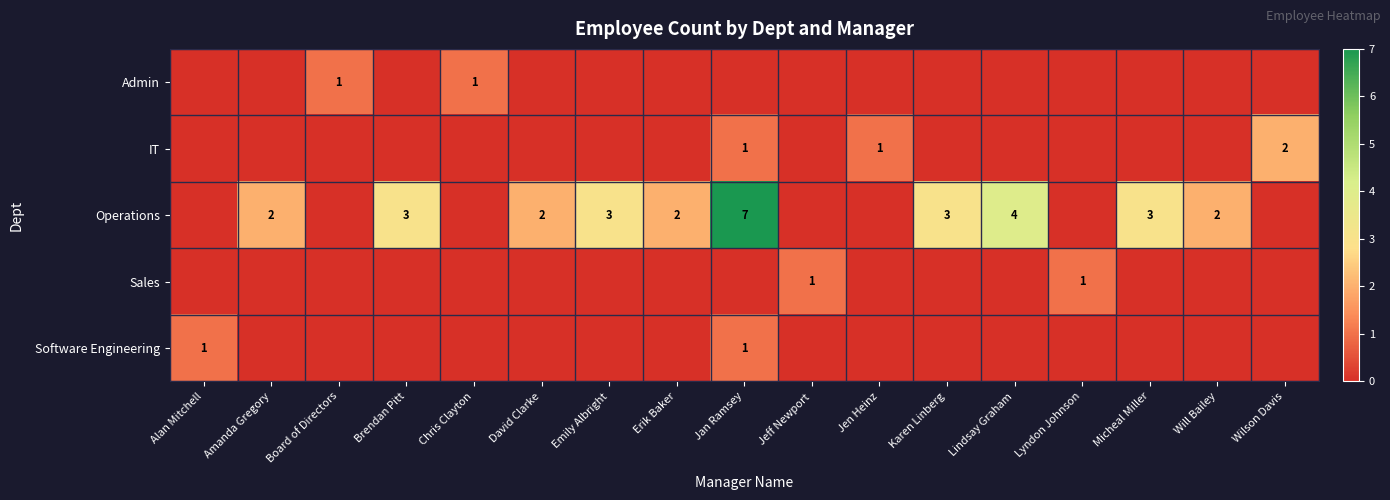

Is it true that Admin equals 2 at Board of Directors?

False